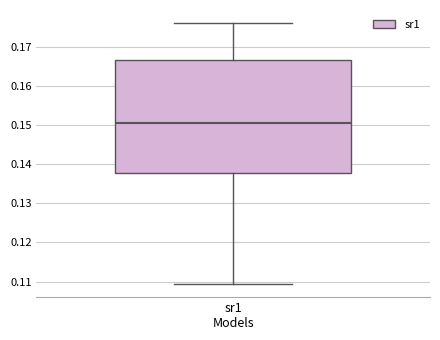

Transcribe this box plot: give where the median line is, the range the box spans, and where the two whiskers end, as read against the y-axis. The values are not printed on the chart, so give them approximately, as read against the axis.

median 0.151, box 0.138 to 0.167, whiskers 0.109 to 0.176